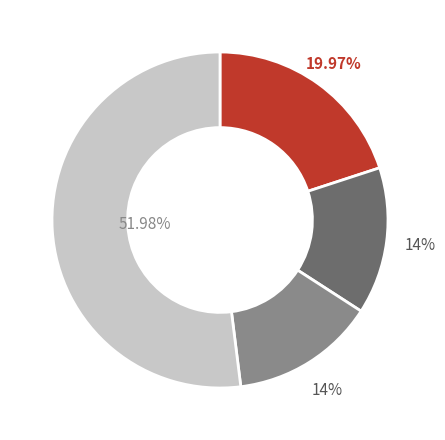

Does any single category account for the majority?

Yes